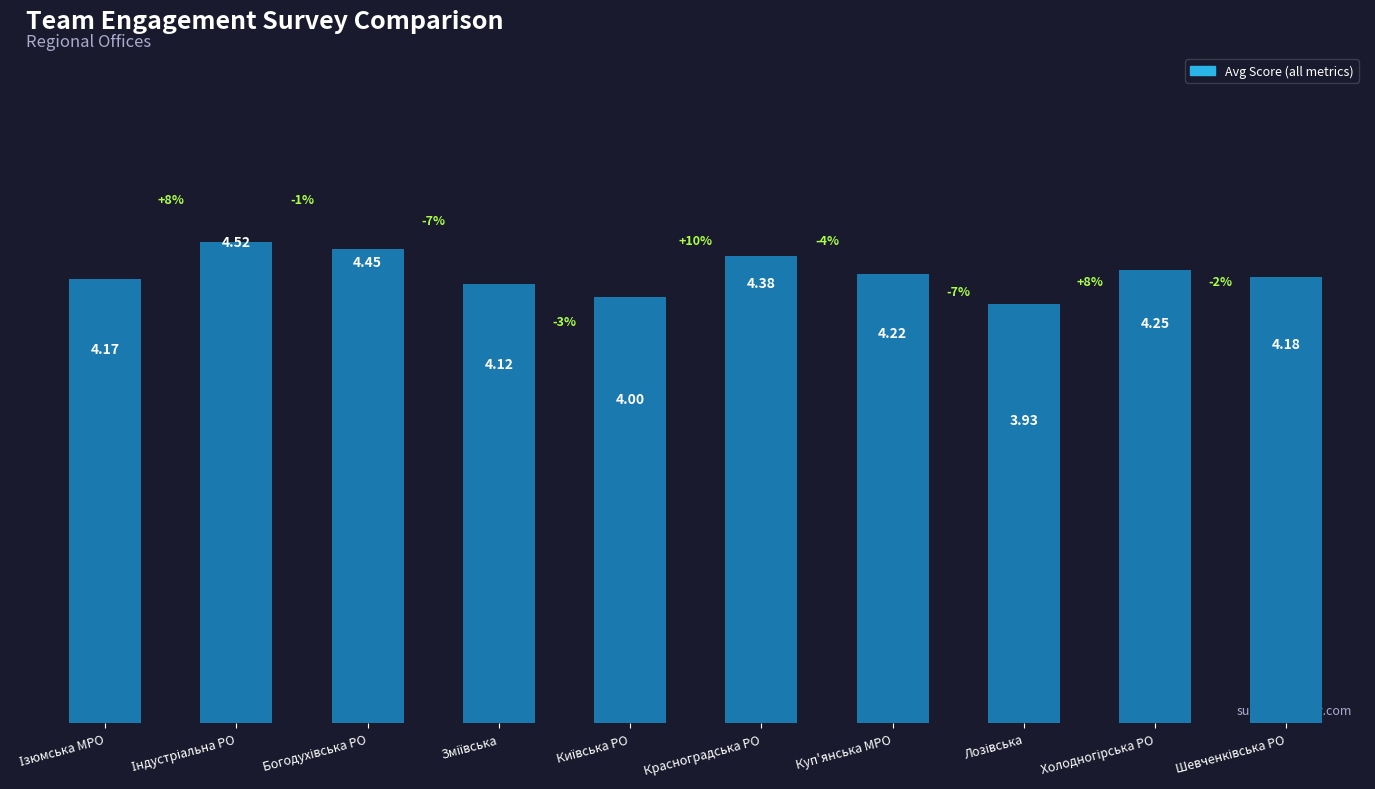

Between Лозівська and Богодухівська РО, which is larger?

Богодухівська РО